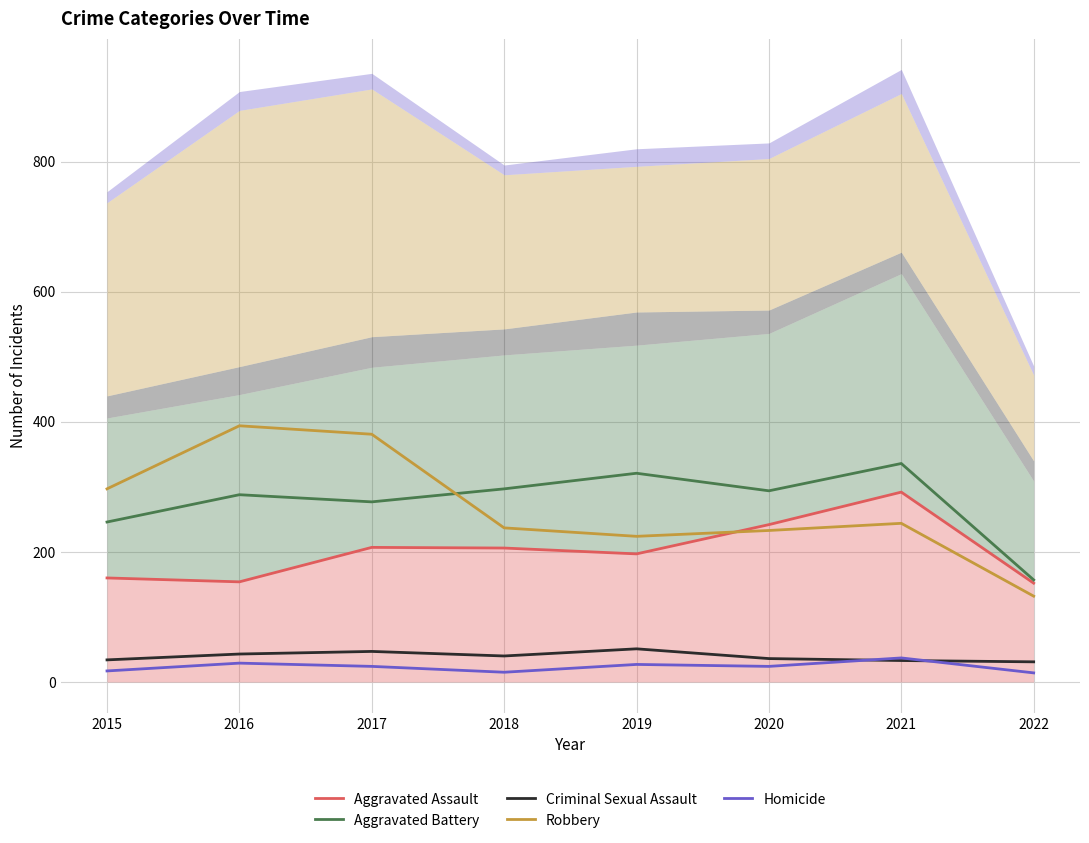

Does the chart have visible grid lines?

Yes